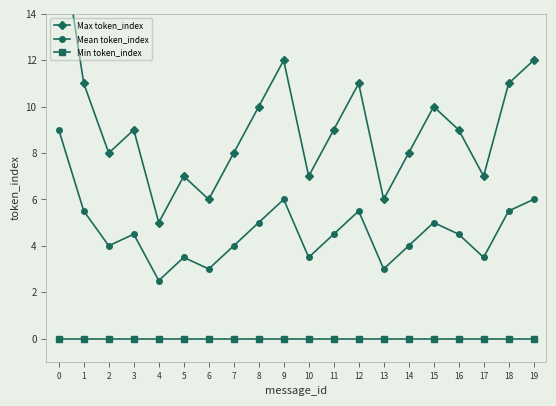

Does the chart have visible grid lines?

No